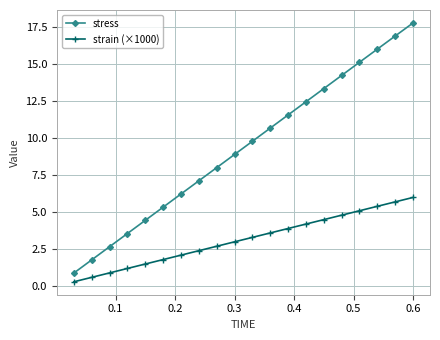

What is the maximum value for strain (×1000)?

6.0